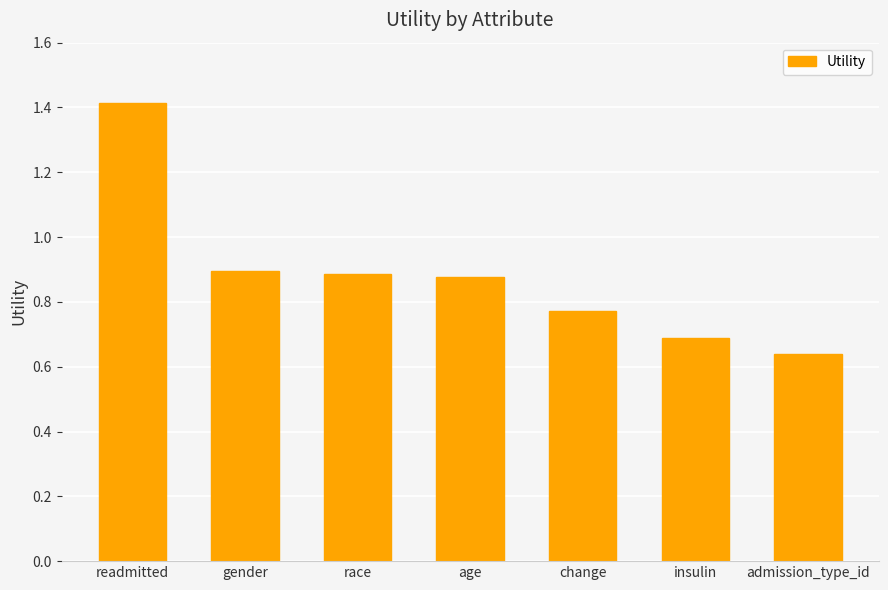

The value at age is 0.9. True or false?

True